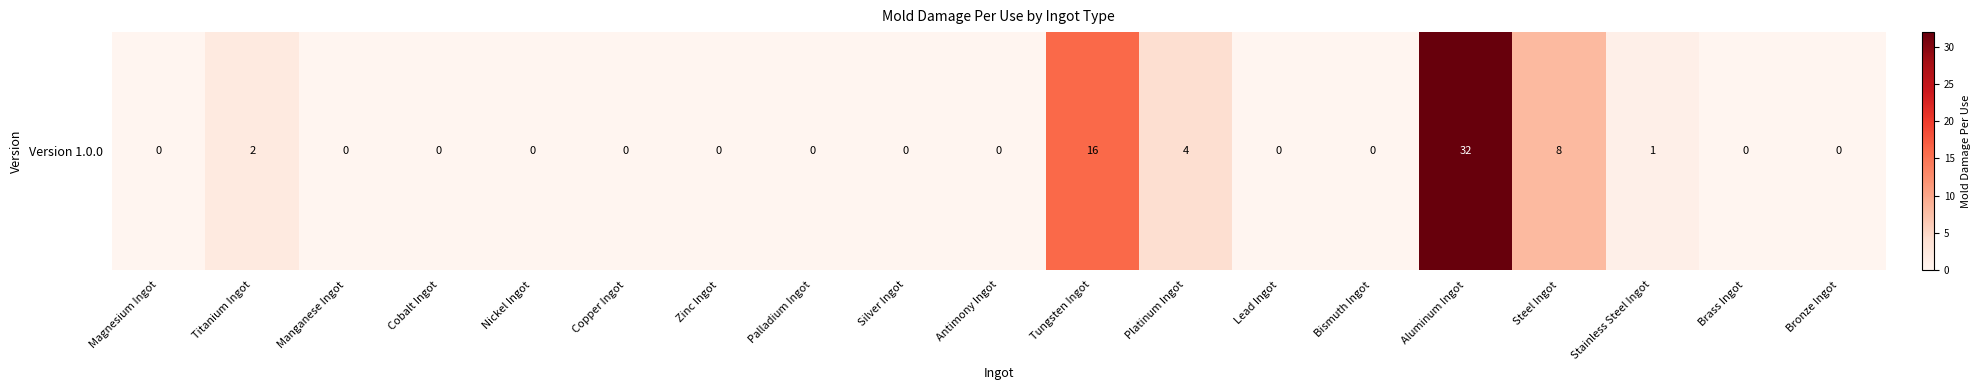

True or false: the data shows 32 at Aluminum Ingot.

True